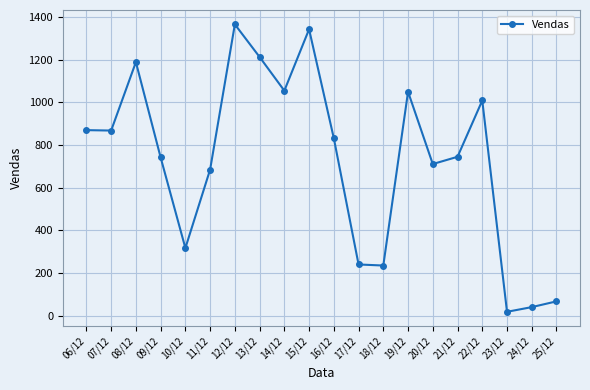

Which has a higher value, 14/12 or 22/12?

14/12